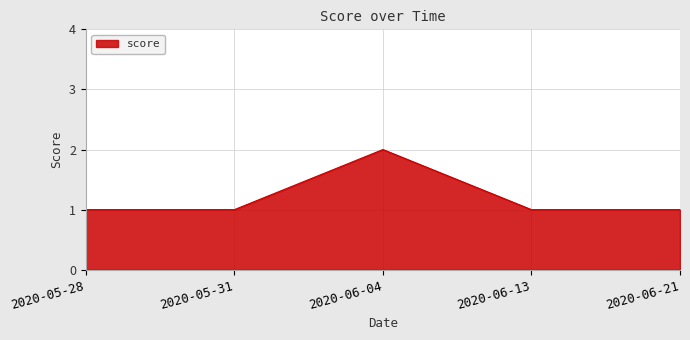

How many interior local peaks (higher than both neighbors) does the data have?

1